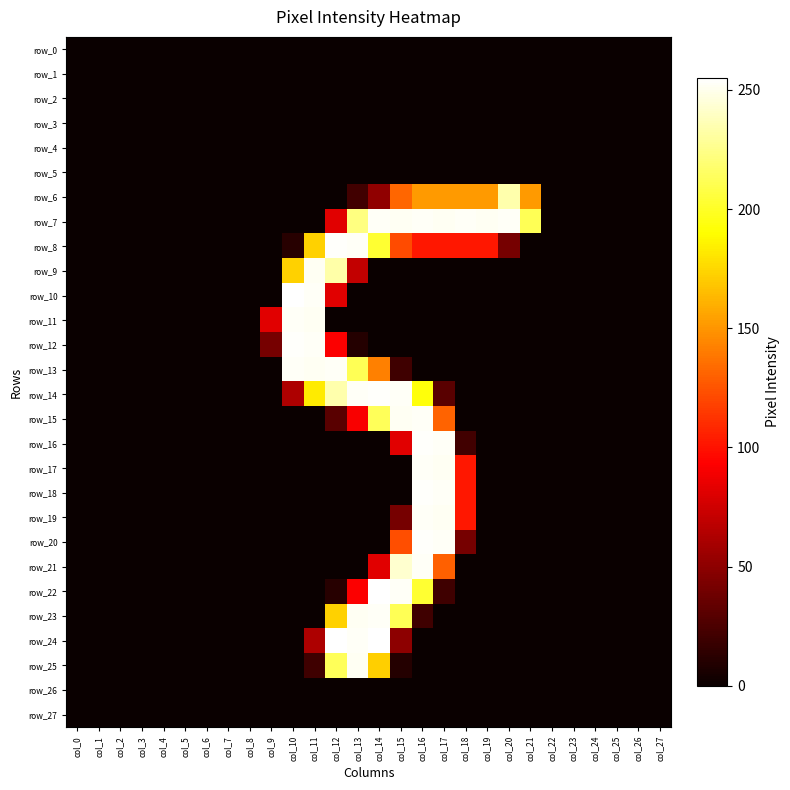

Is it true that row_23 equals 83 at col_20?

False